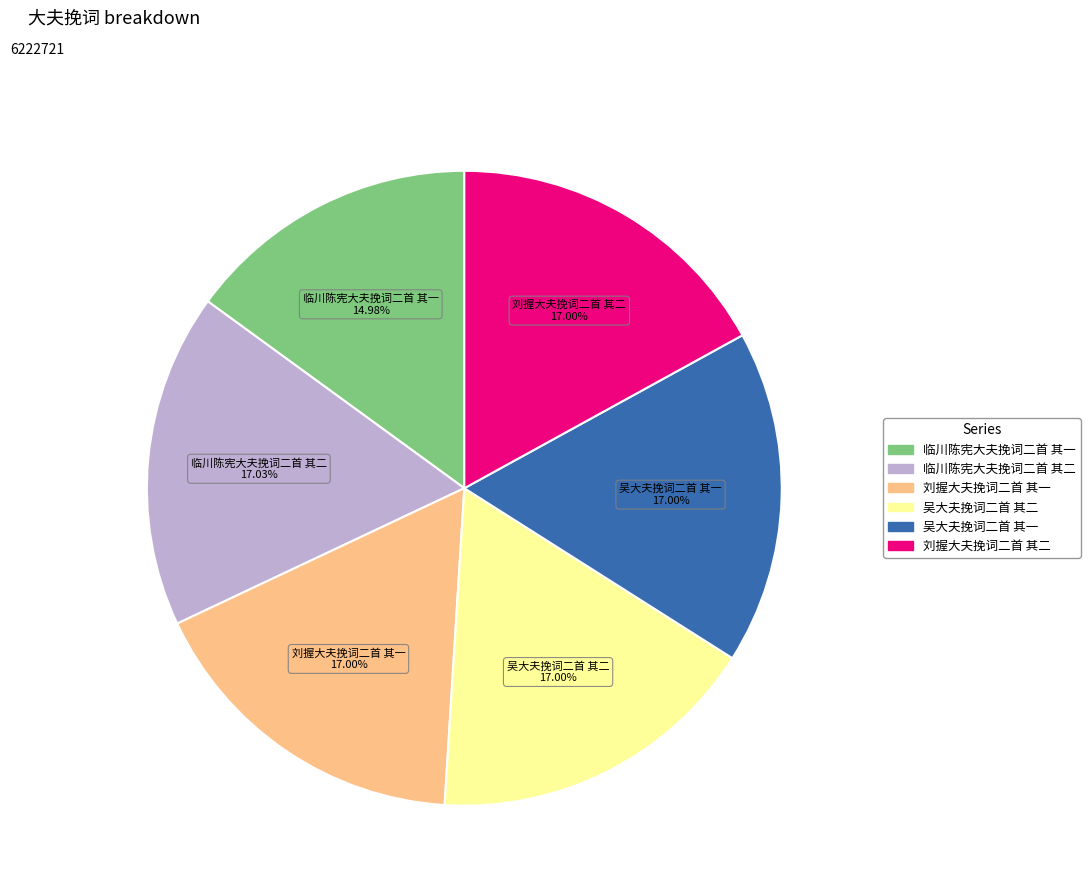

Does any single category account for the majority?

No